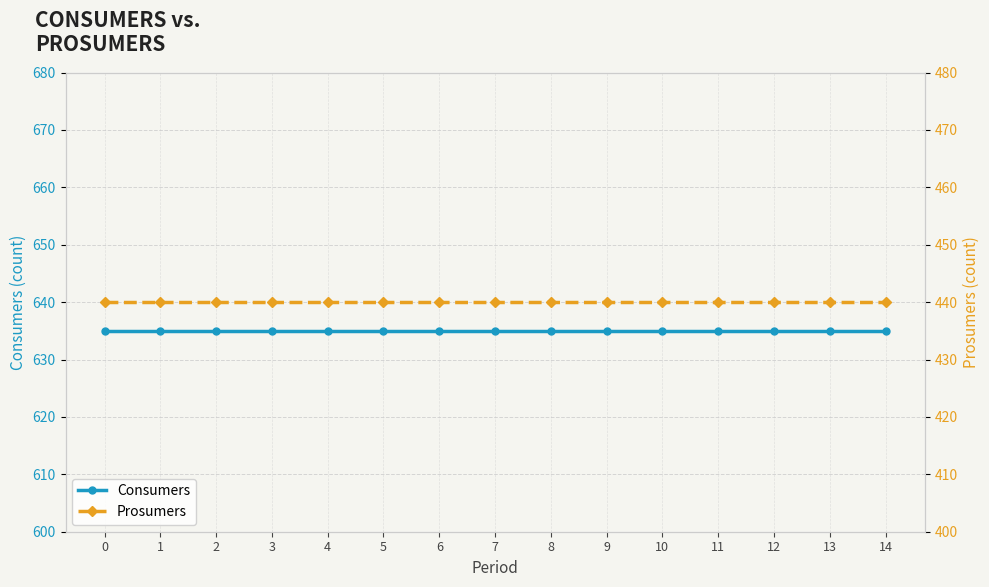

At 3, list the series in order from largest to smallest.

Consumers, Prosumers